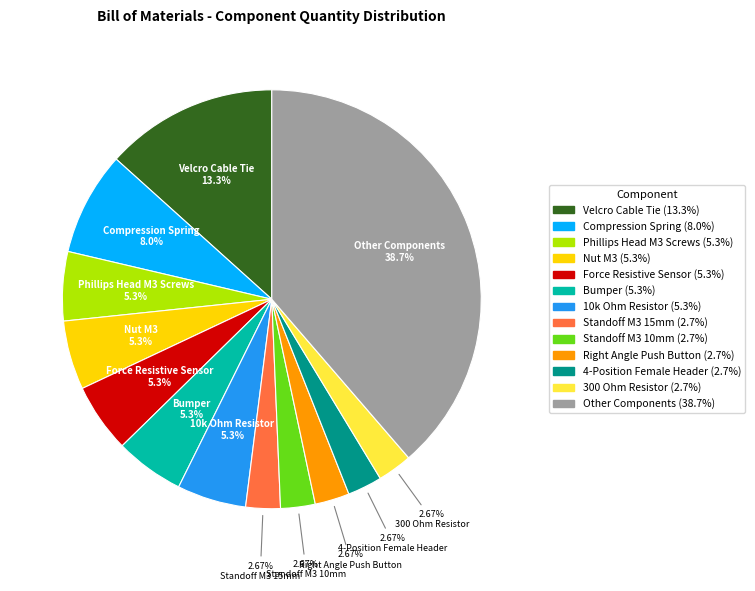

Is there any slice that represents more than half of the pie?

No